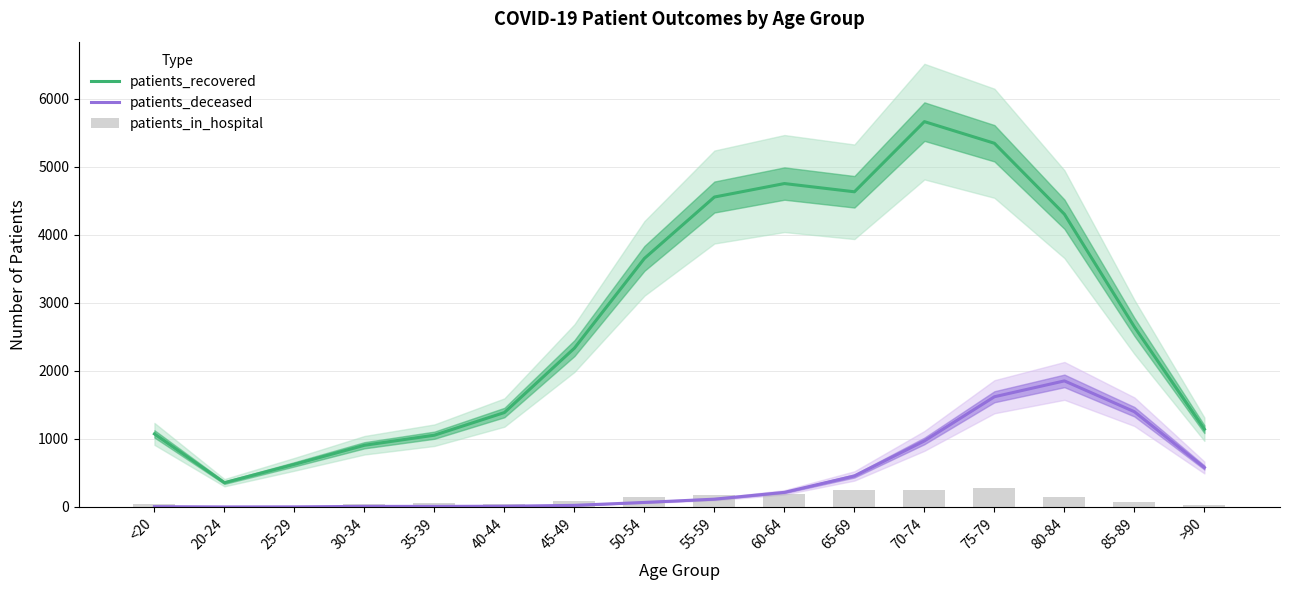

What is the difference between the maximum and minimum values in the patients_in_hospital series?

269